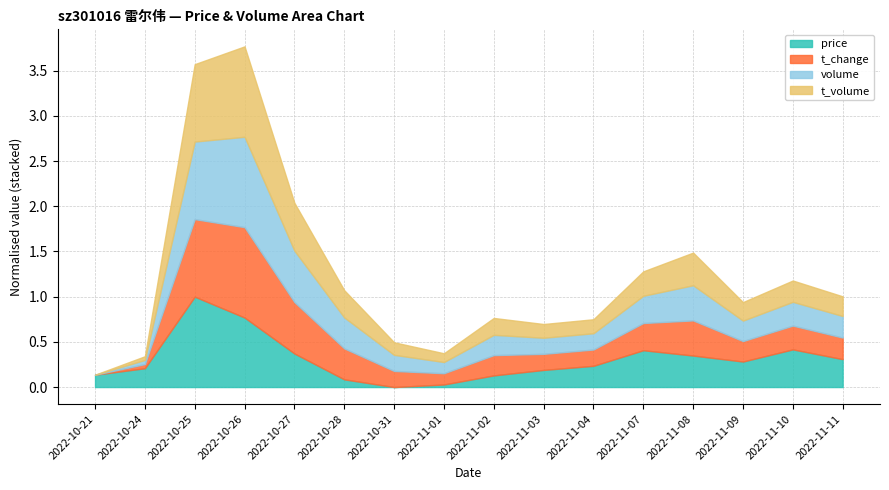

The value of price at 2022-11-07 is 0.7. True or false?

False